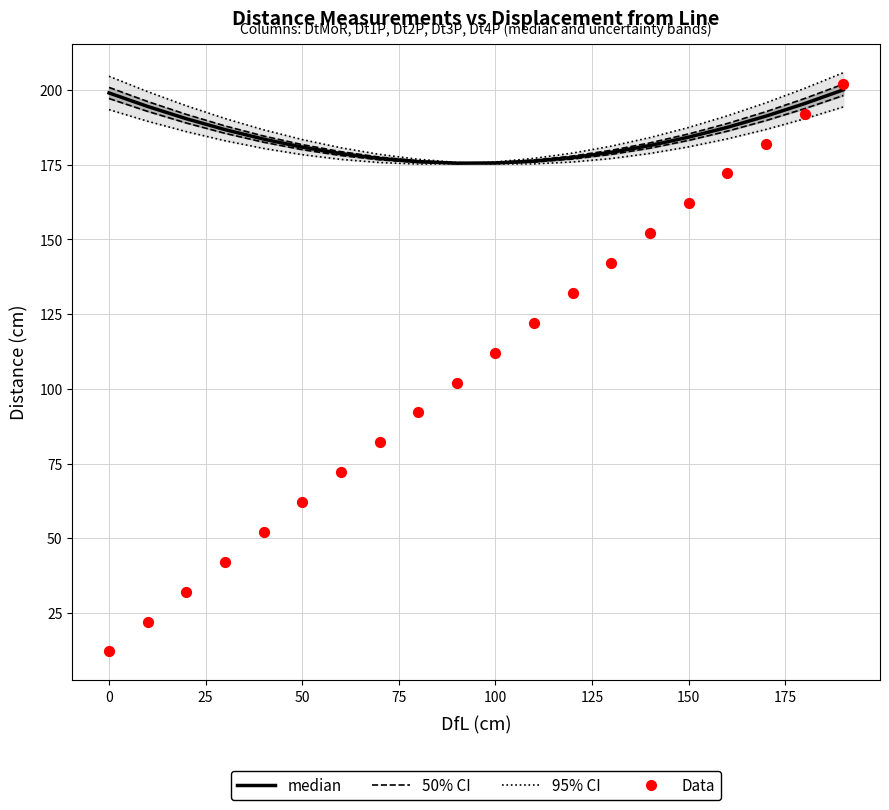

Which series contains the highest Y value?

95% CI